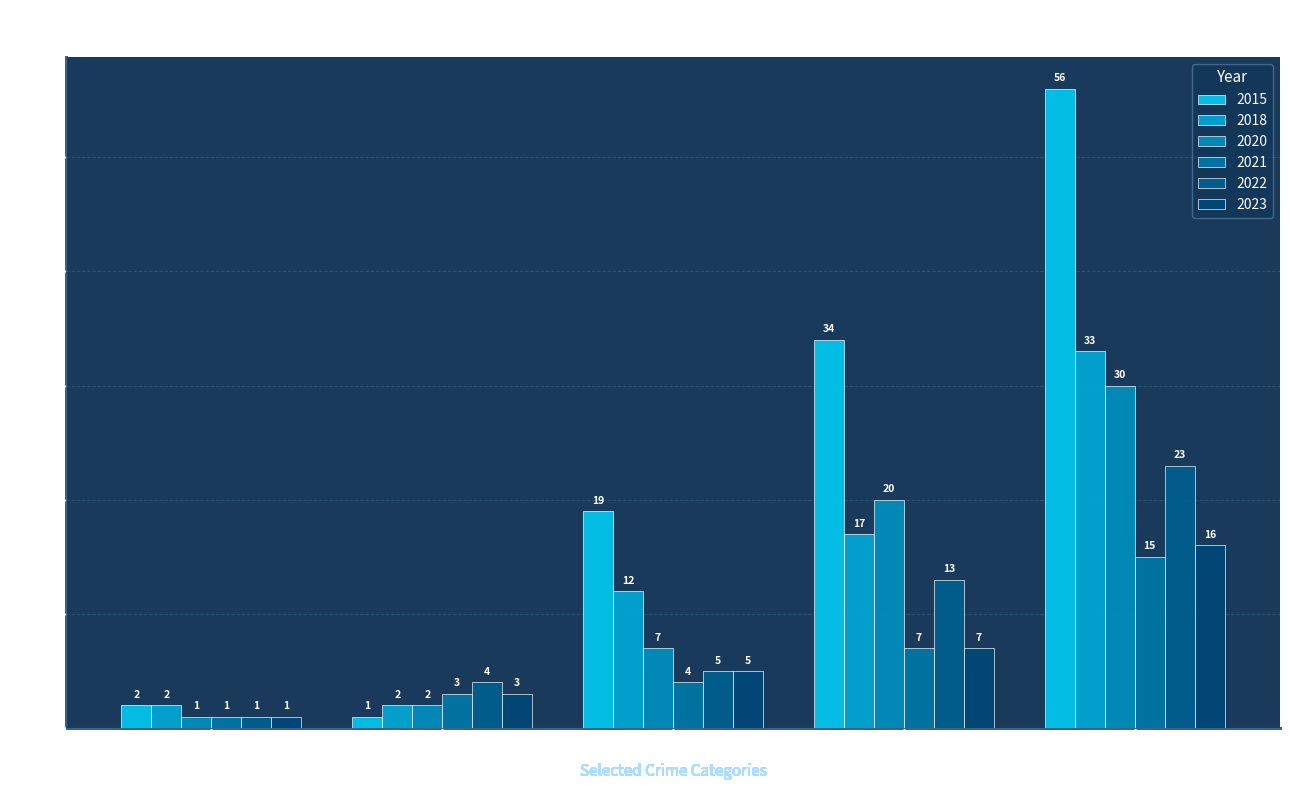

What position from the right is Aggravated Assault?

5